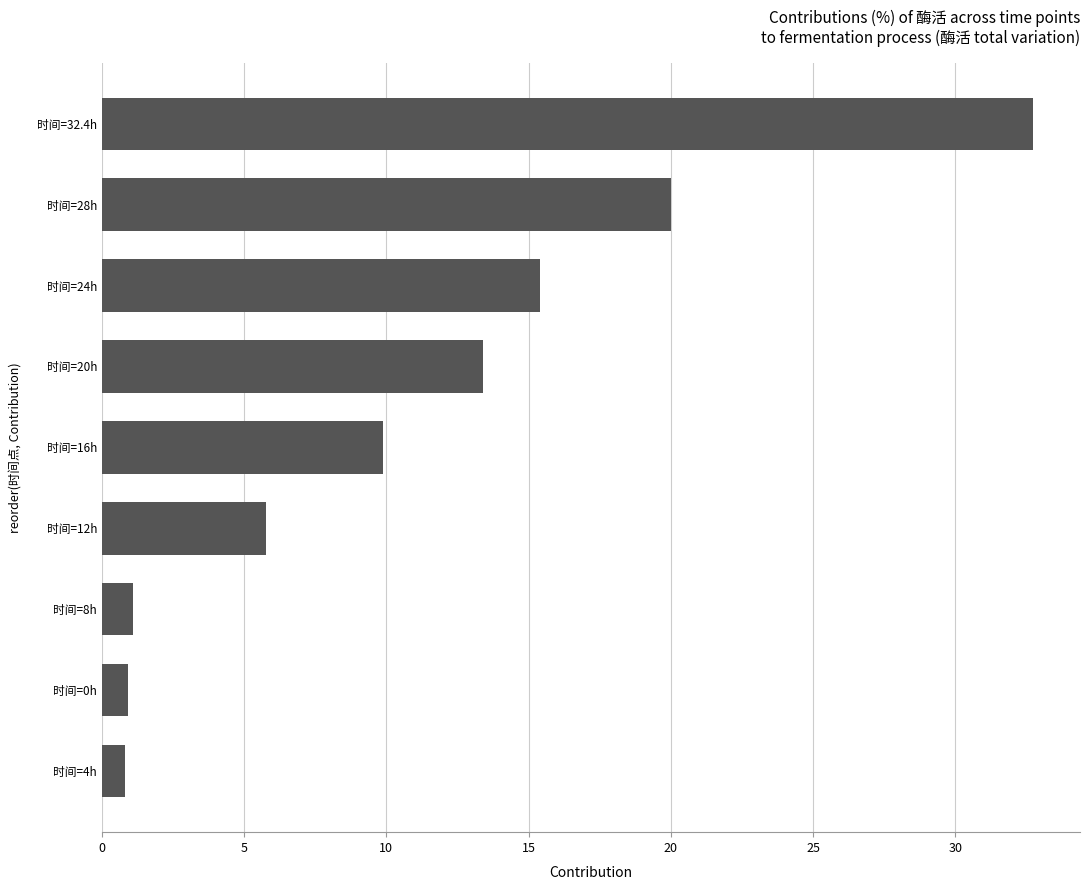

Which label corresponds to the largest value in the chart?

时间=32.4h